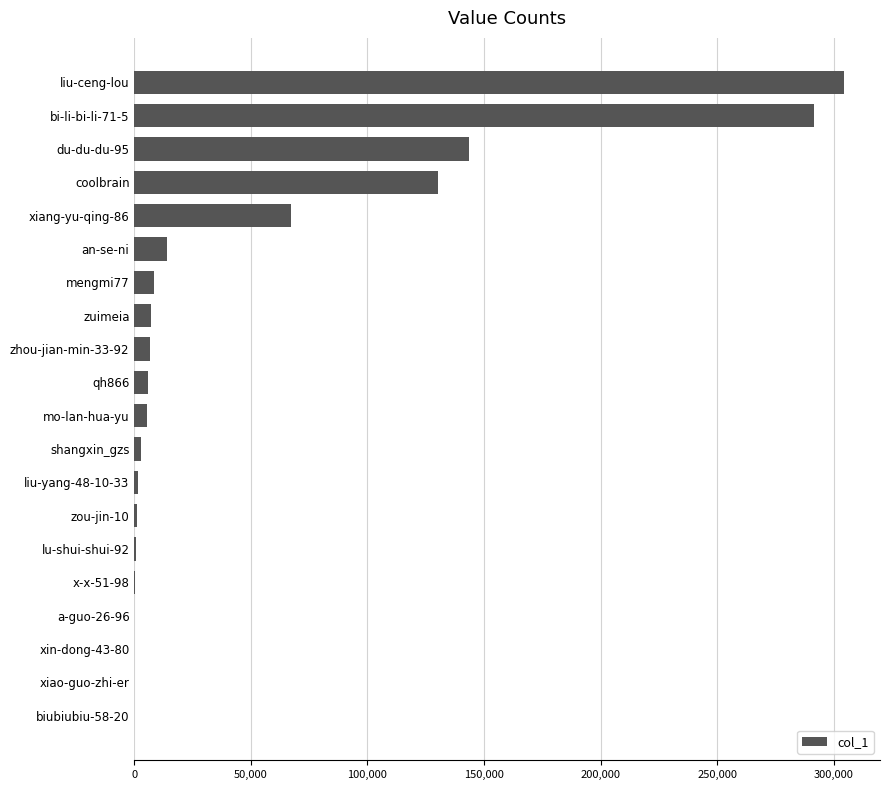

Are the bars horizontal?

Yes